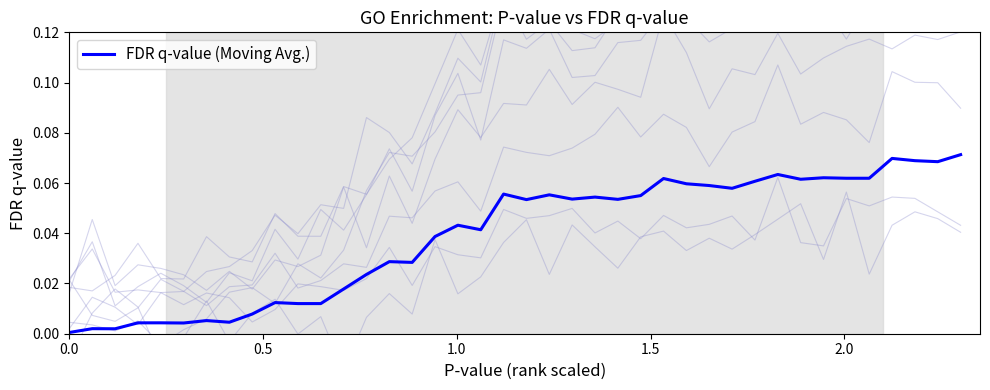

How many lines are shown in the chart?

1